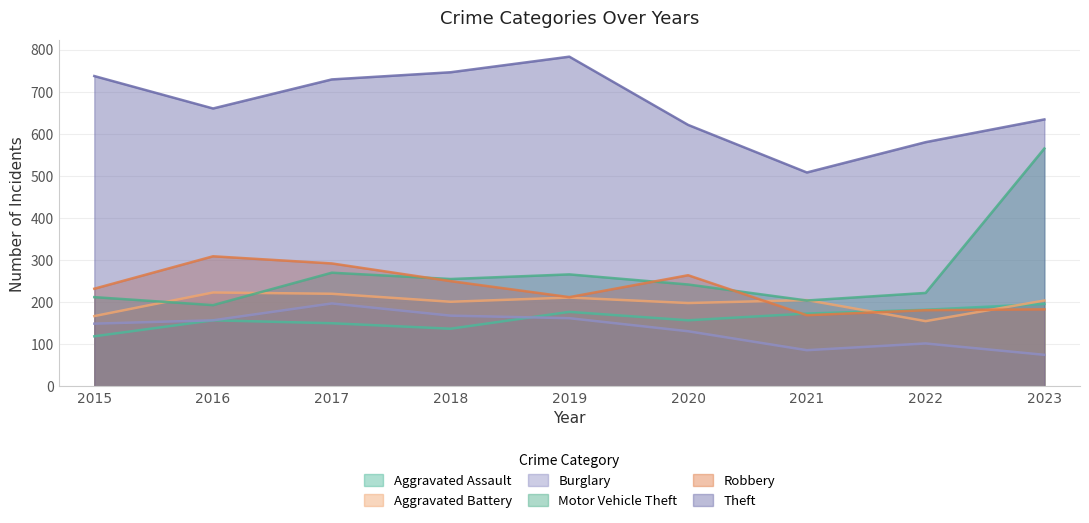

Which series has the largest range (max minus min)?

Motor Vehicle Theft